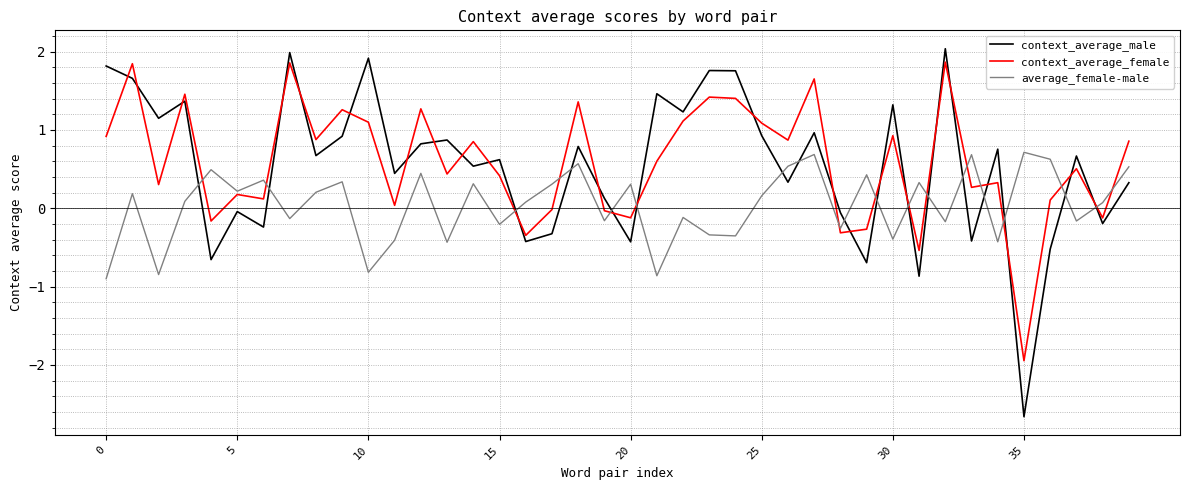

Which series has the largest total across all categories?

context_average_female